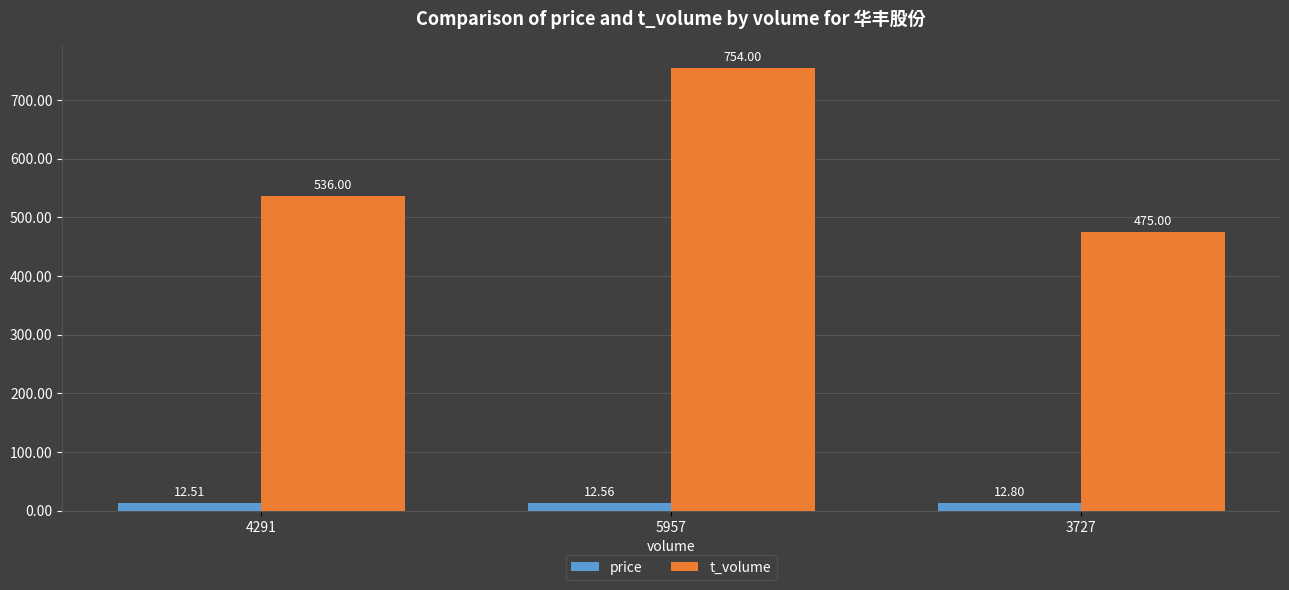

Rank the series by their average value, from lowest to highest.

price, t_volume